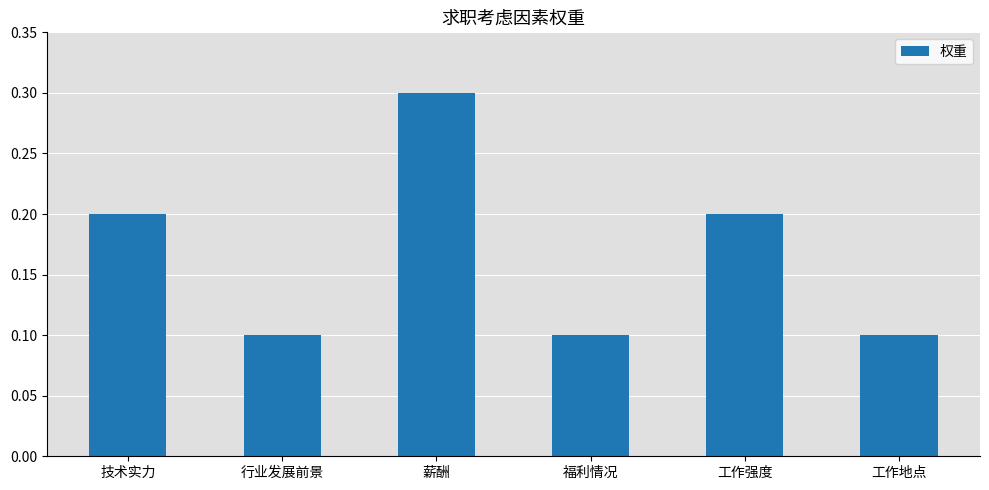

Is it true that the value at 技术实力 is 0.3?

False